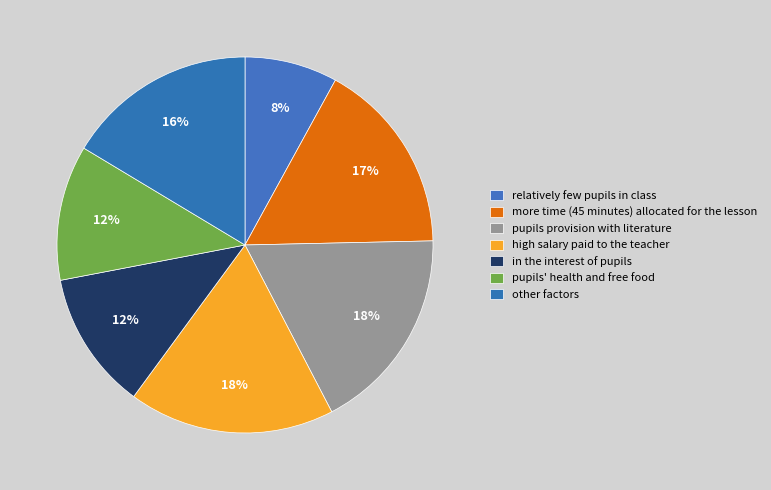

Which category has the smallest portion of the pie?

relatively few pupils in class